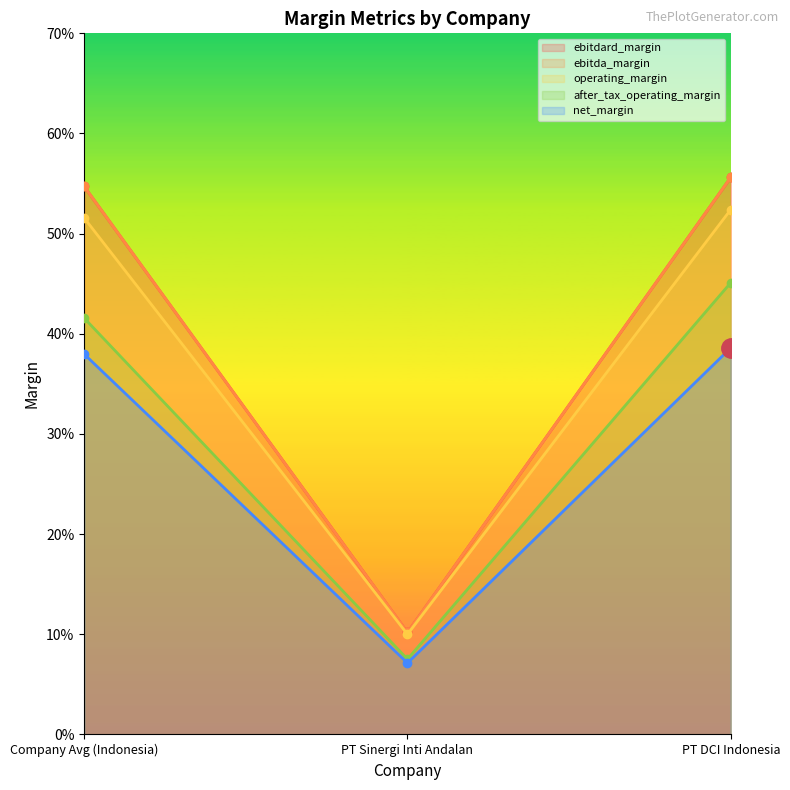

Rank the categories by ebitda_margin value from highest to lowest.

PT DCI Indonesia, Company Avg (Indonesia), PT Sinergi Inti Andalan